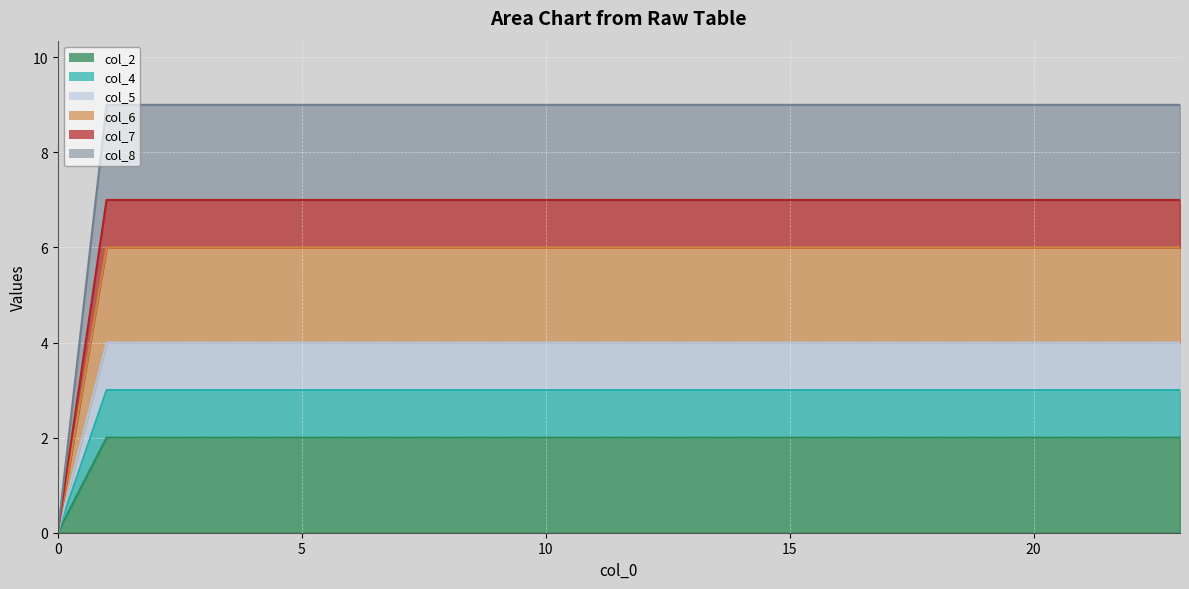

List the labels in order of col_4 value, largest first.

1, 2, 3, 4, 5, 6, 7, 8, 9, 10, 11, 12, 13, 14, 15, 16, 17, 18, 19, 20, 21, 22, 23, 0